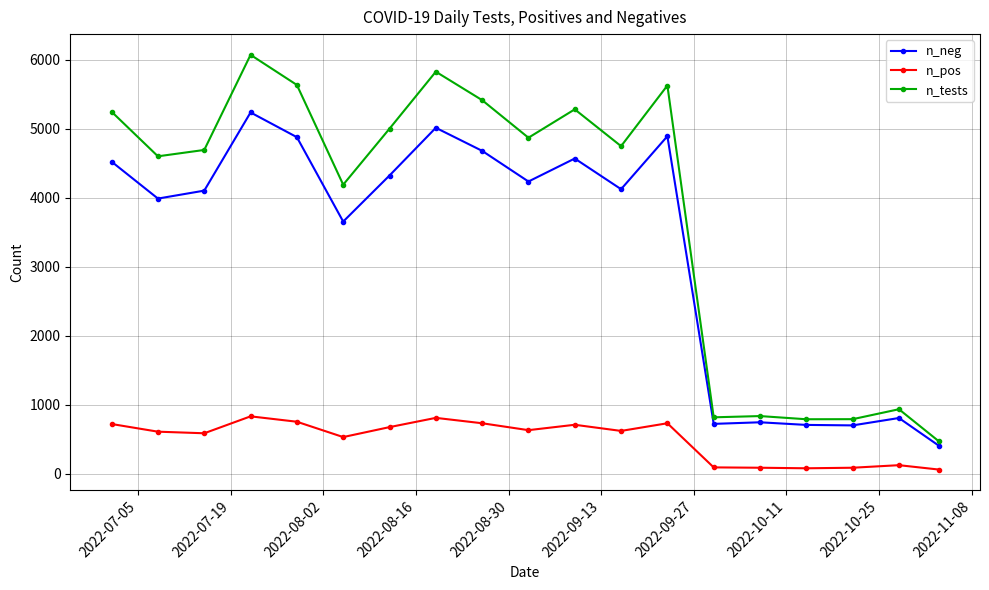

List the series in order of their overall mean, highest first.

n_tests, n_neg, n_pos